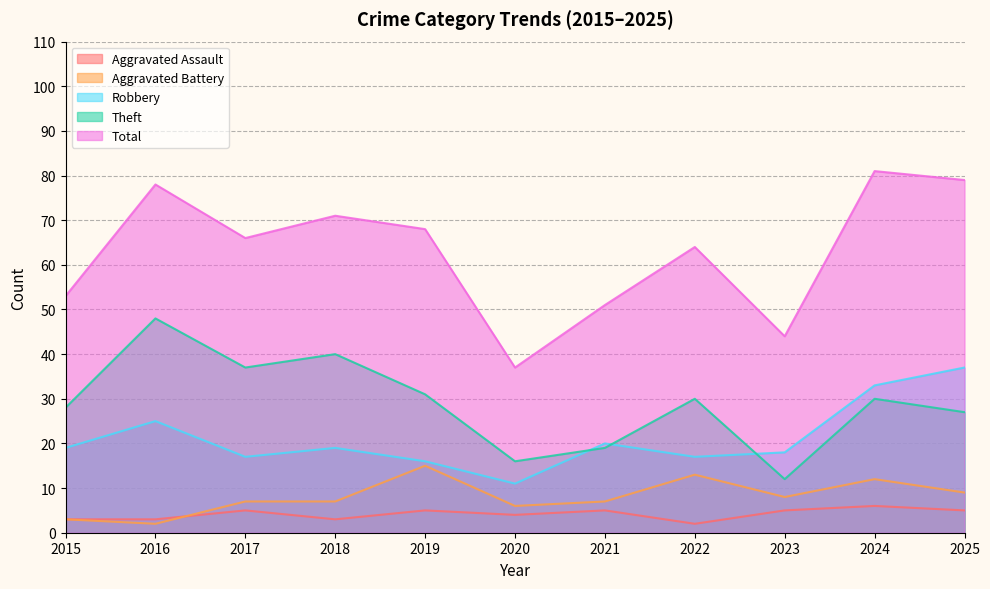

Which series has the widest spread of values?

Total